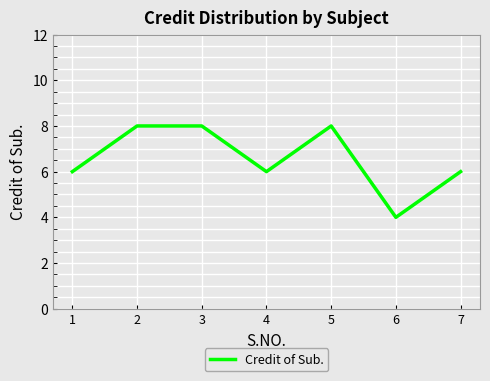

Between 6 and 5, which is larger?

5